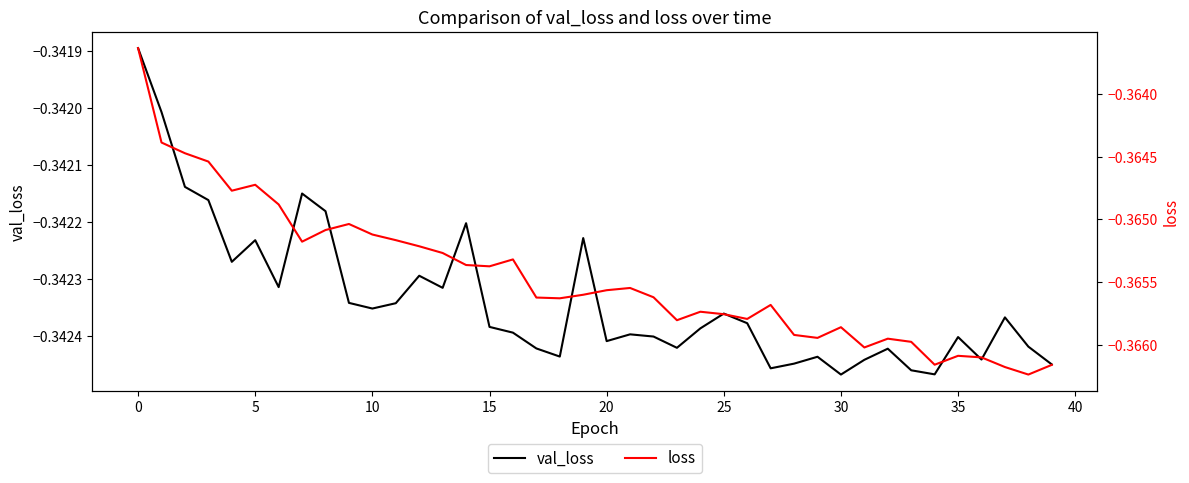

How many interior local valleys does the val_loss series have?

11